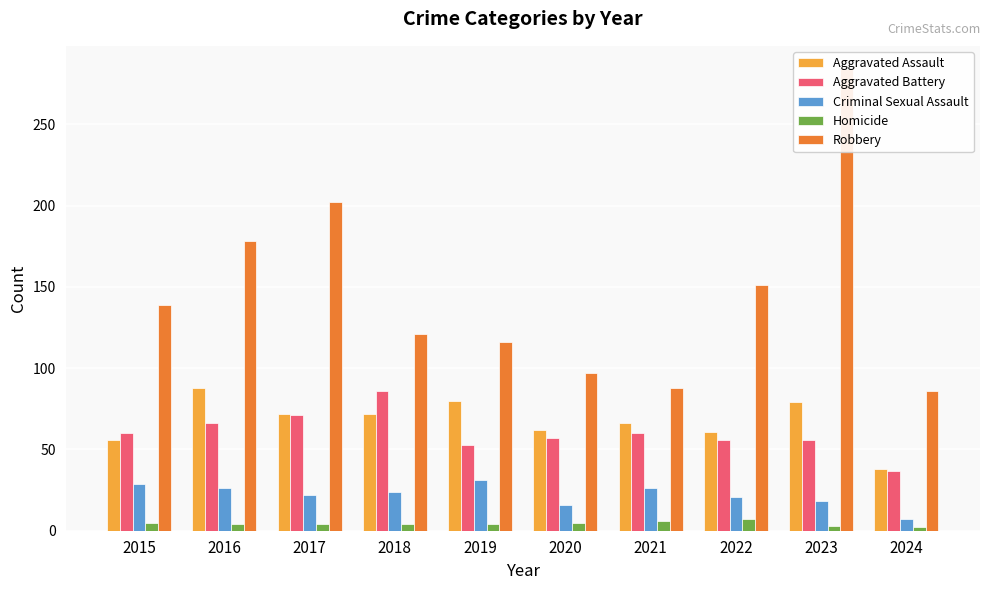

How many values in the Aggravated Battery series exceed 60?

3